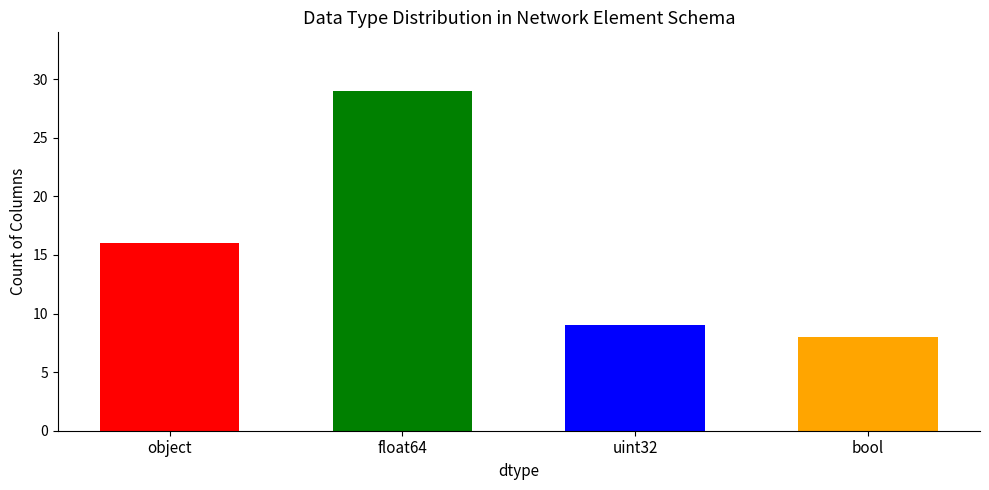

Which label corresponds to the largest value in the chart?

float64